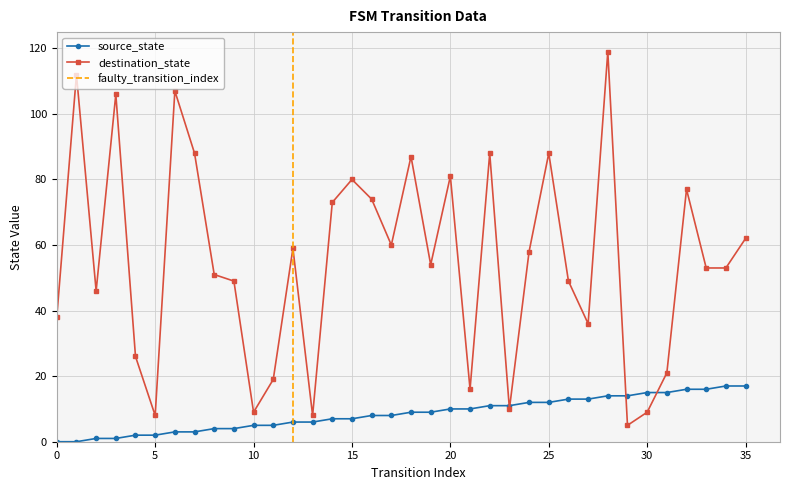

What is the difference between the maximum and minimum values in the source_state series?

17